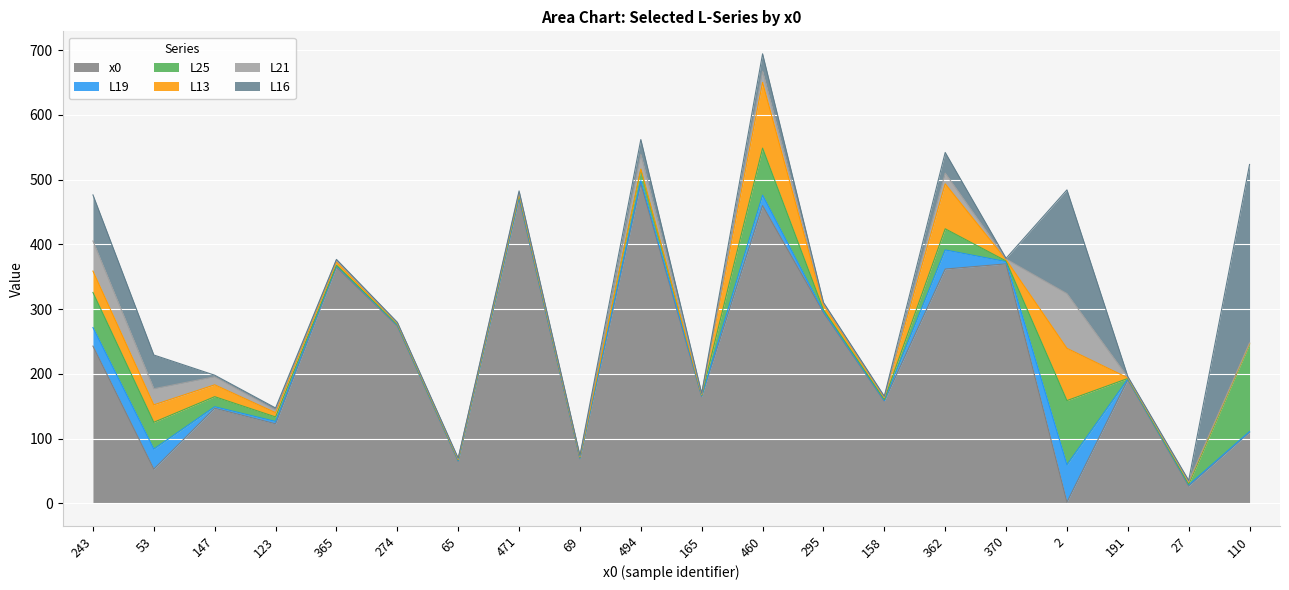

What is the difference between the second highest and minimum values in the L19 series?

30.0